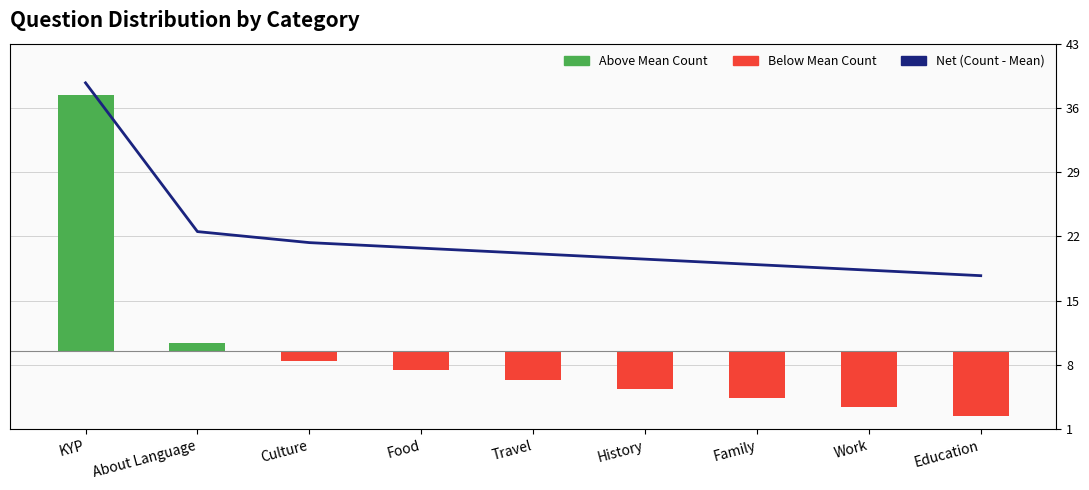

Between About Language and Food, which series saw the biggest shift?

Net (Count - Mean)